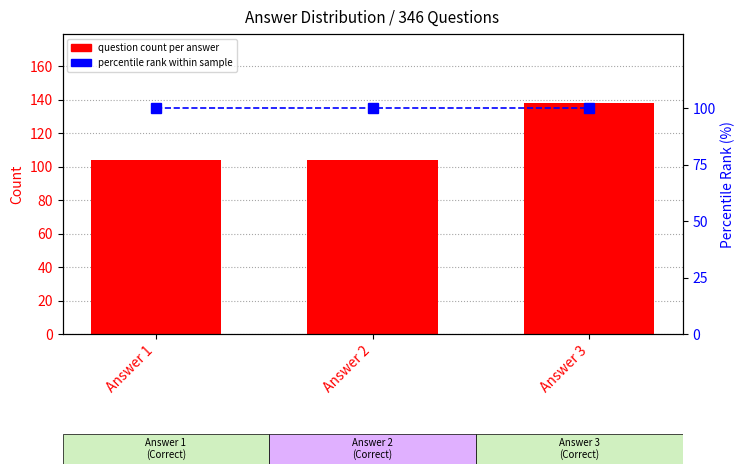

Reading left to right, transcribe all the data shown in this chart.

question count per answer: 104	104	138
percentile rank within sample: 100	100	100